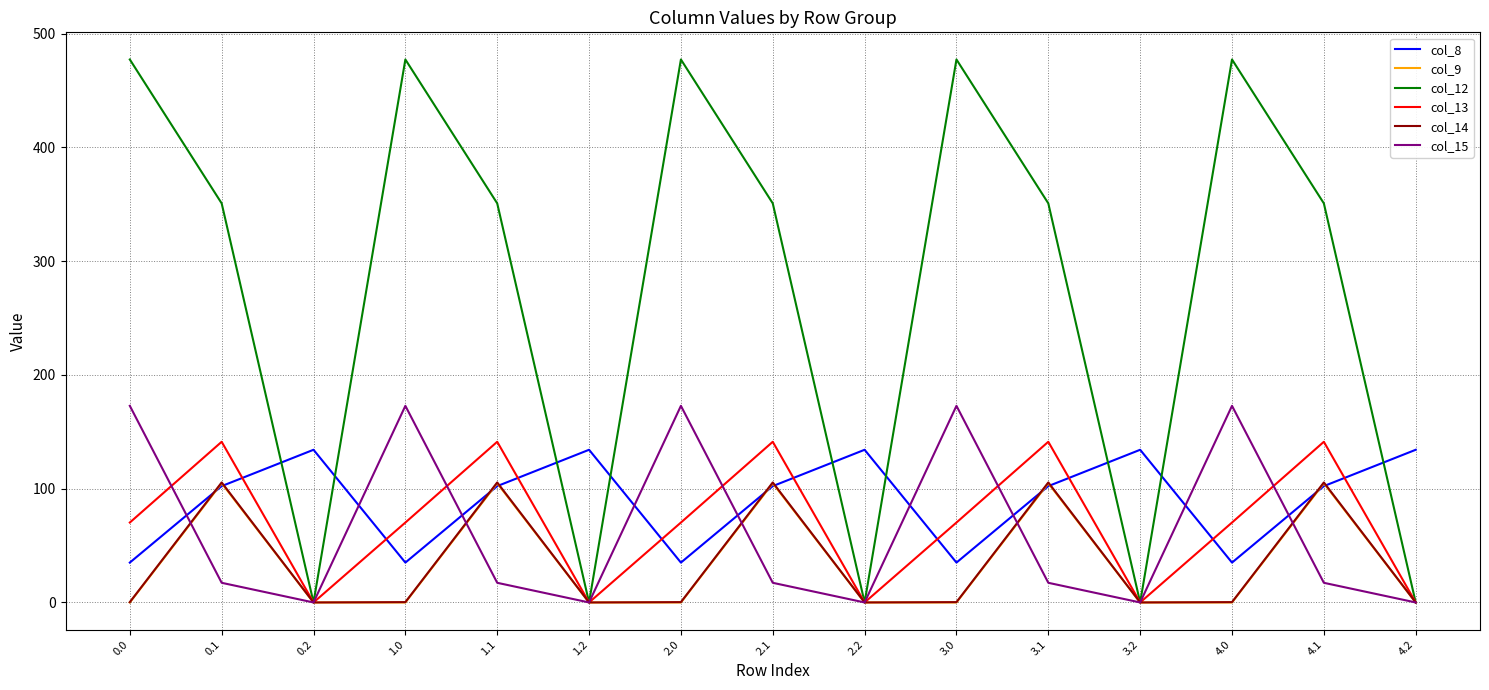

What is the sum of all col_8 values?

1357.5